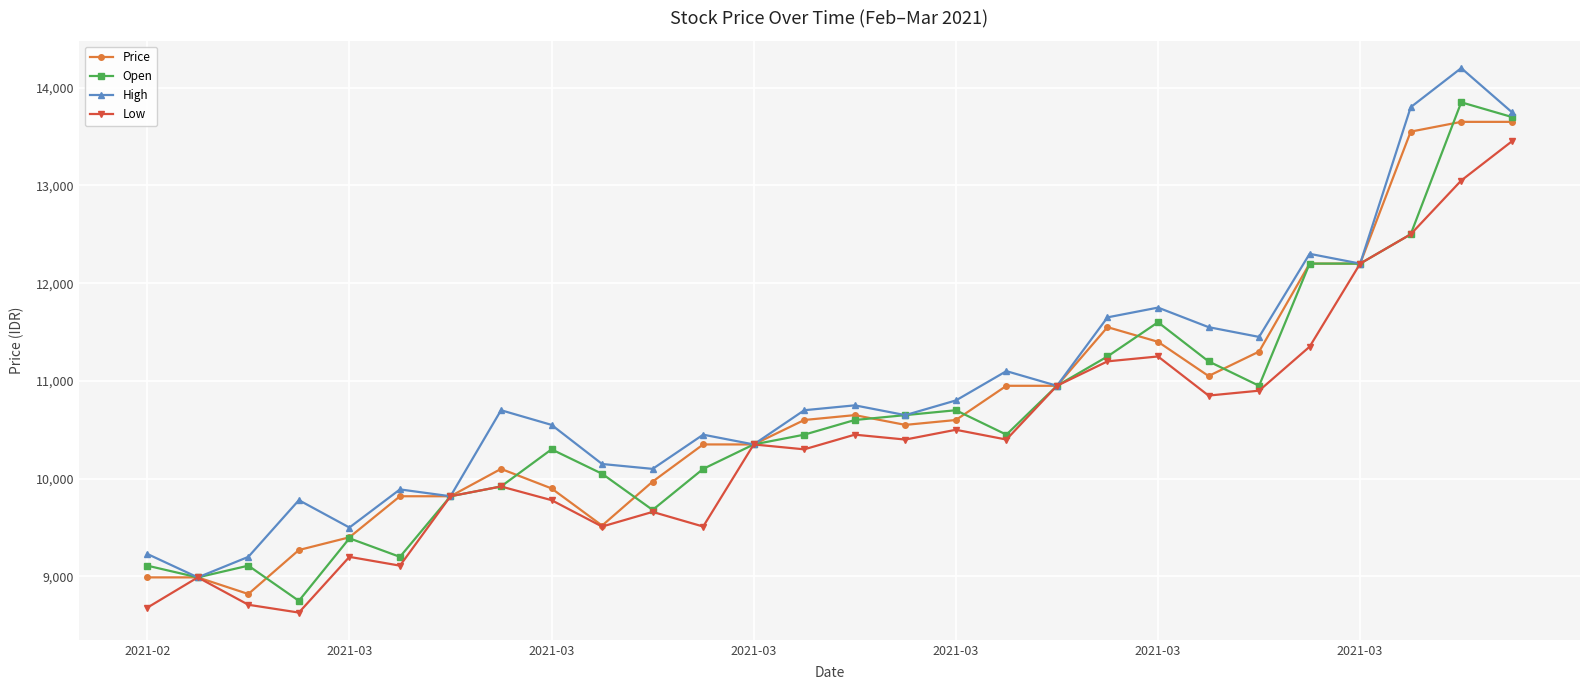

What is the maximum value for High?

14200